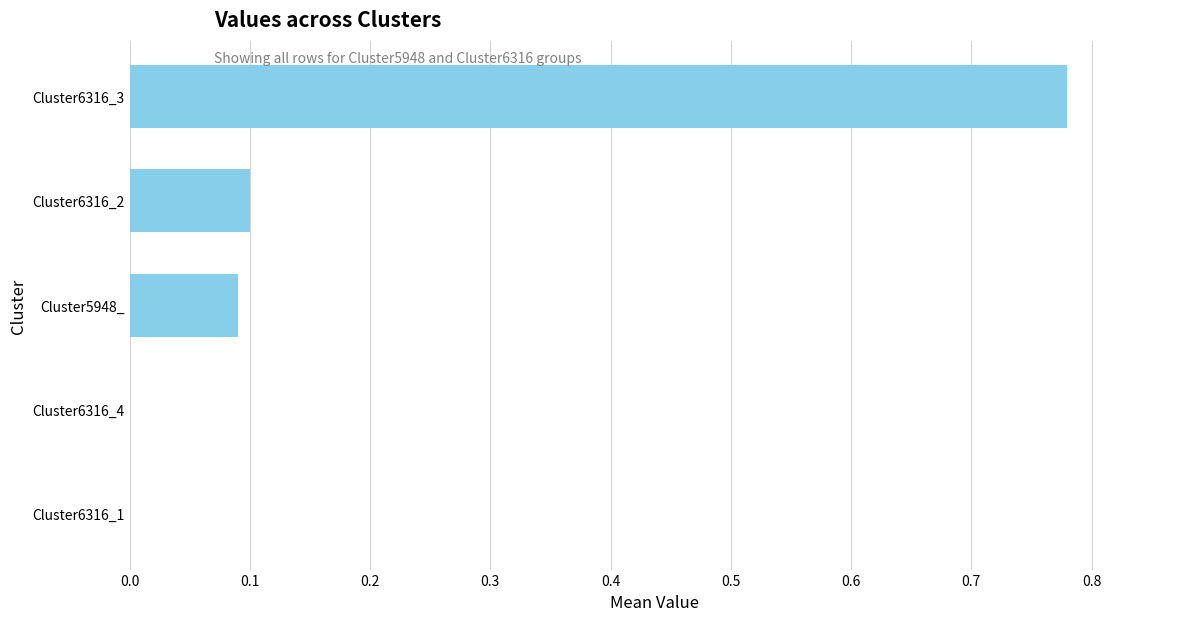

What is the sum of all values?

1.0